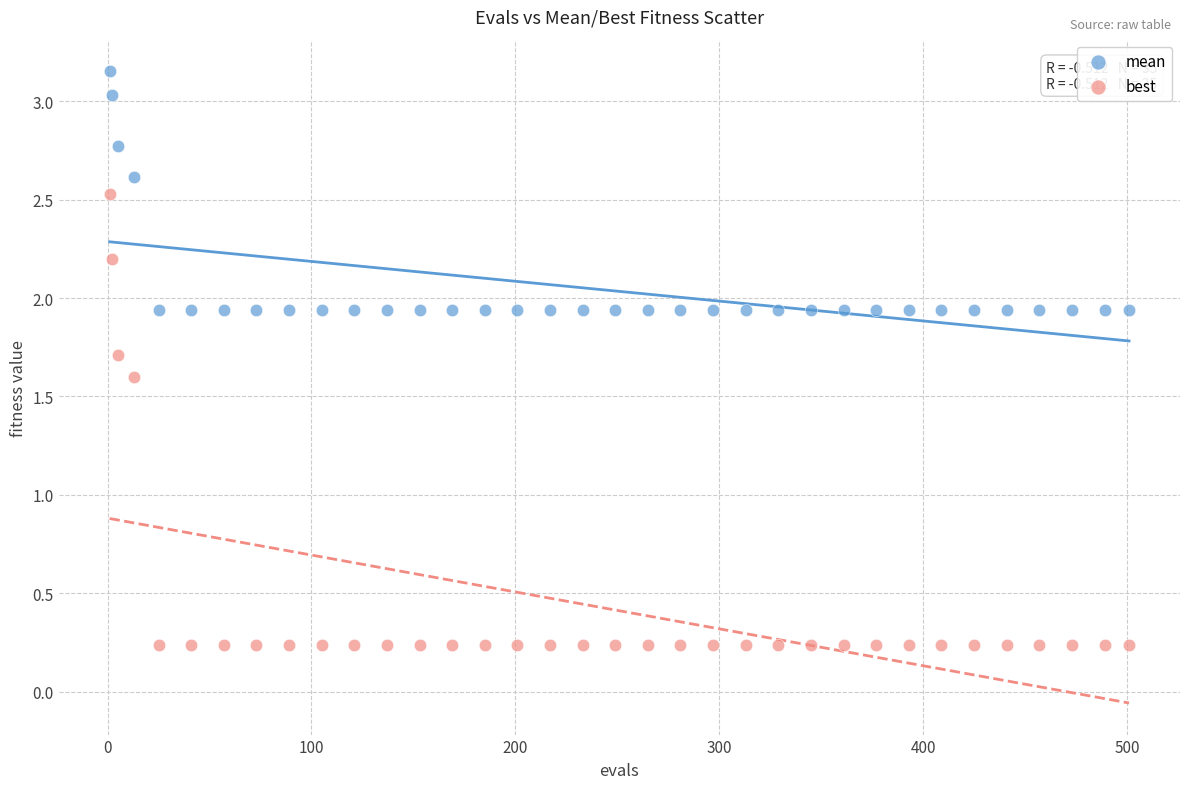

In the best series, what Y value is closest to 1?

1.6